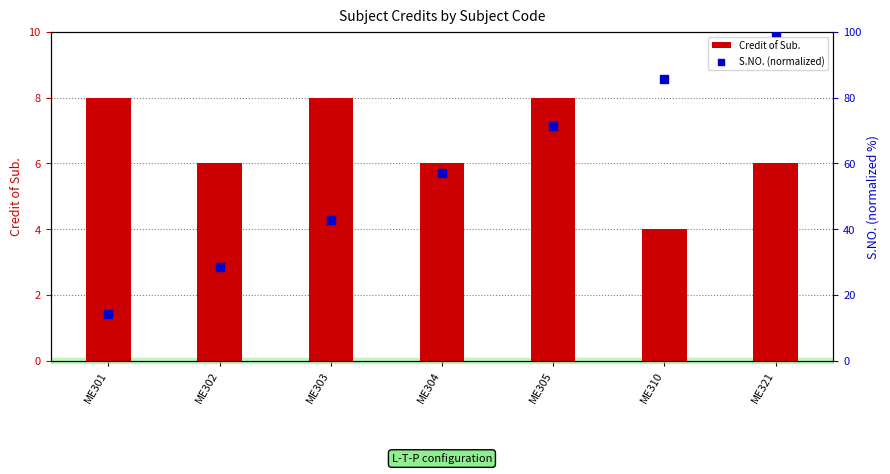

Which series has the largest total across all categories?

S.NO. (normalized)